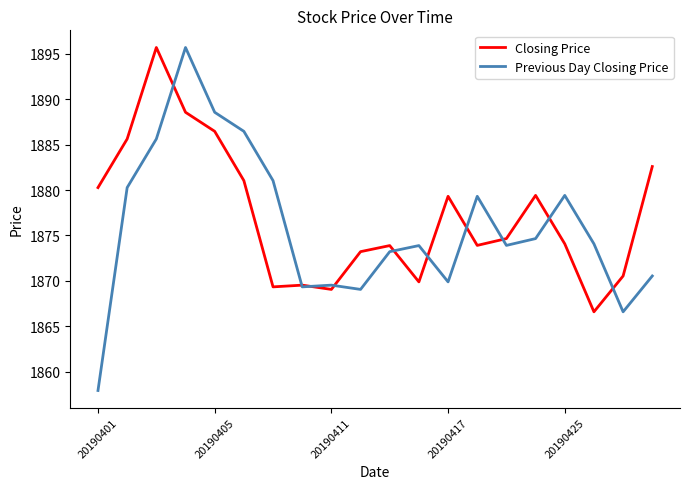

What is the difference between the maximum and minimum values in the Previous Day Closing Price series?

37.8